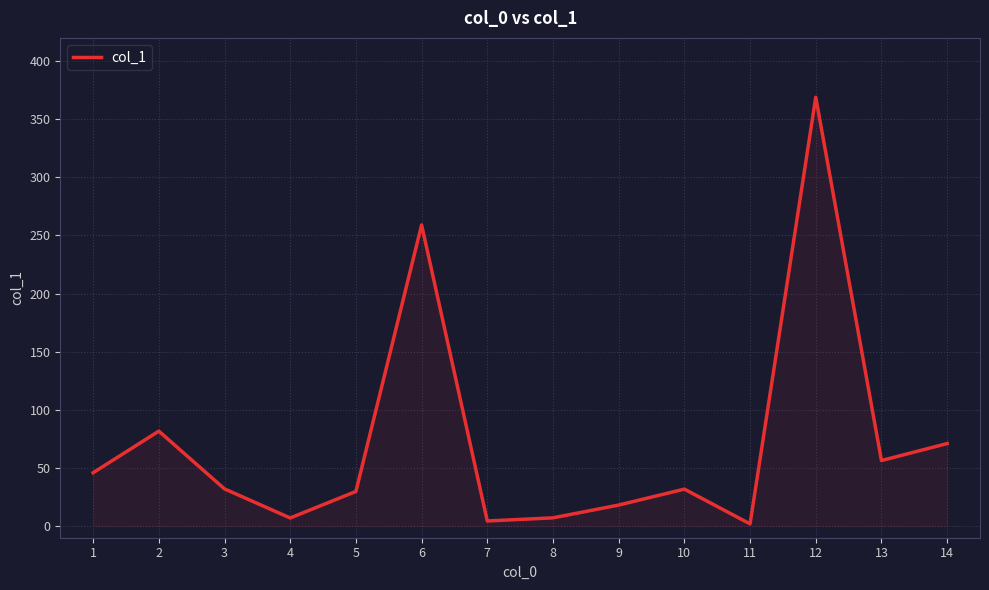

Which category has the highest value across all series?

12